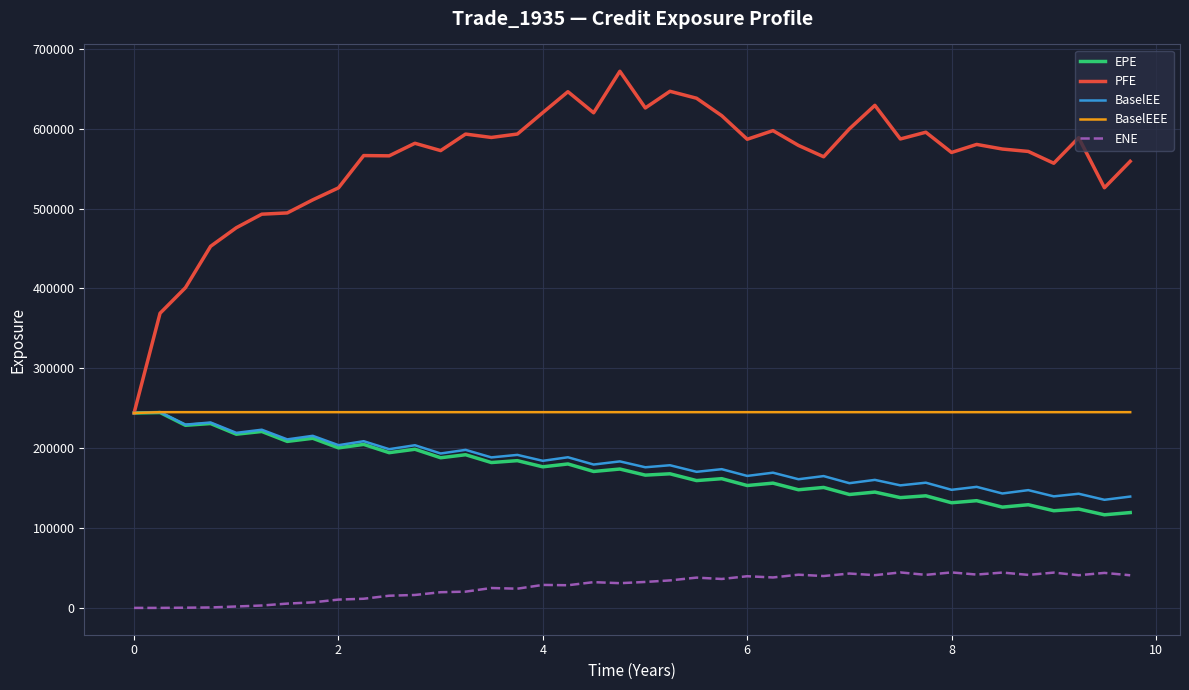

Which series has the widest spread of values?

PFE